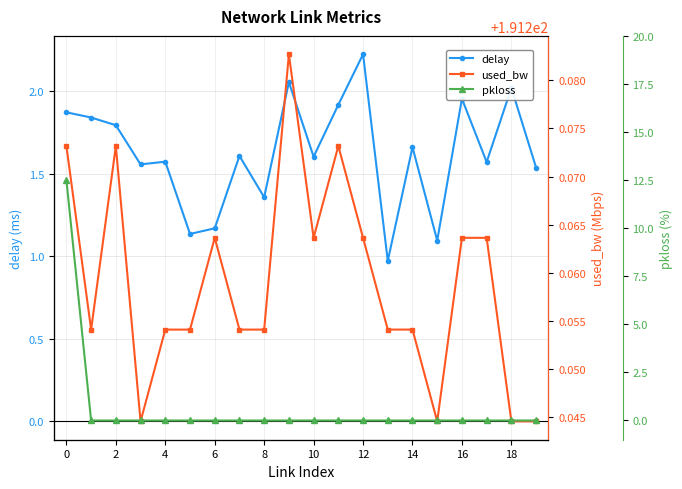

True or false: delay has more than 2 interior local peaks.

True